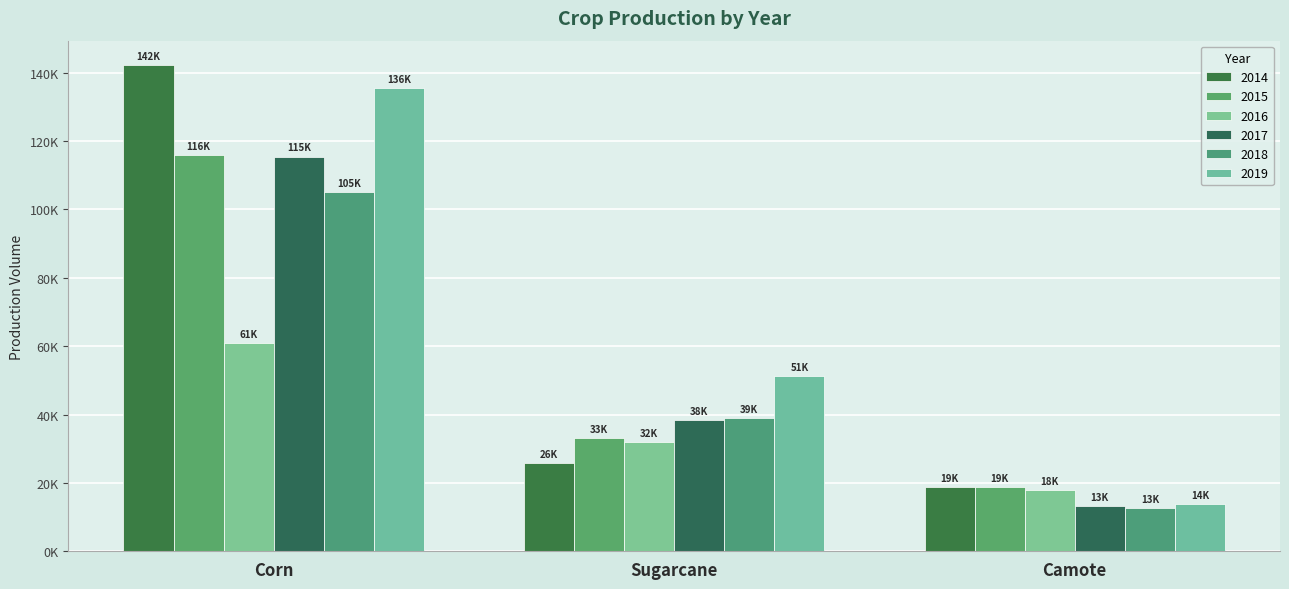

What is the average value of the 2016 series?

36915.2